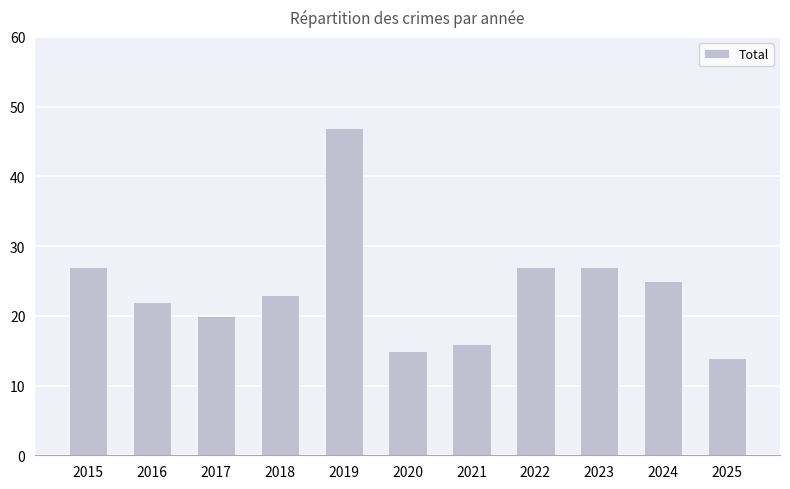

True or false: the data shows 20 at 2017.

True